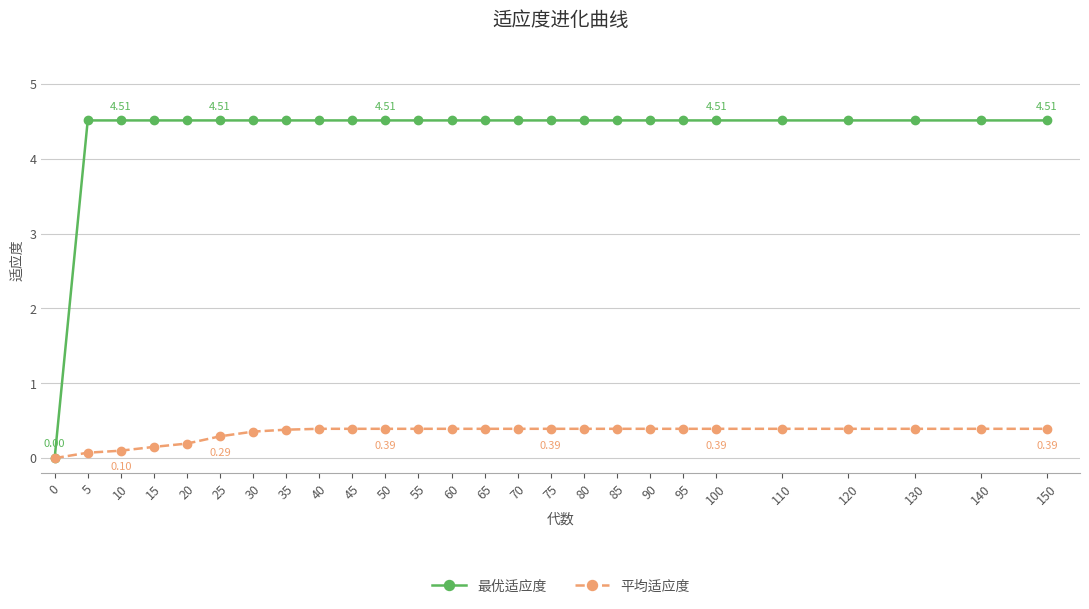

Which series has the largest total across all categories?

最优适应度